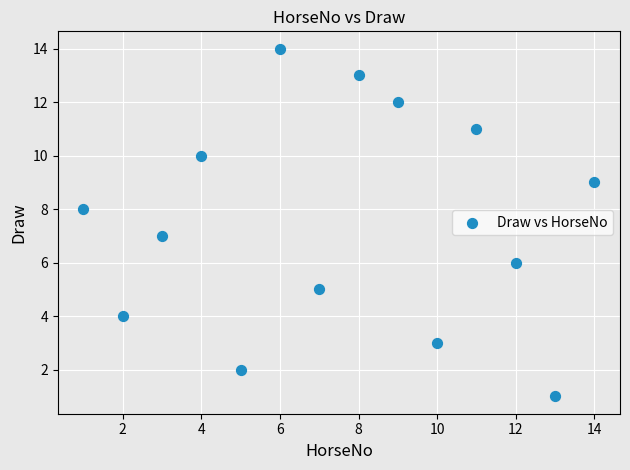

What is the range of Y values (max minus min)?

13